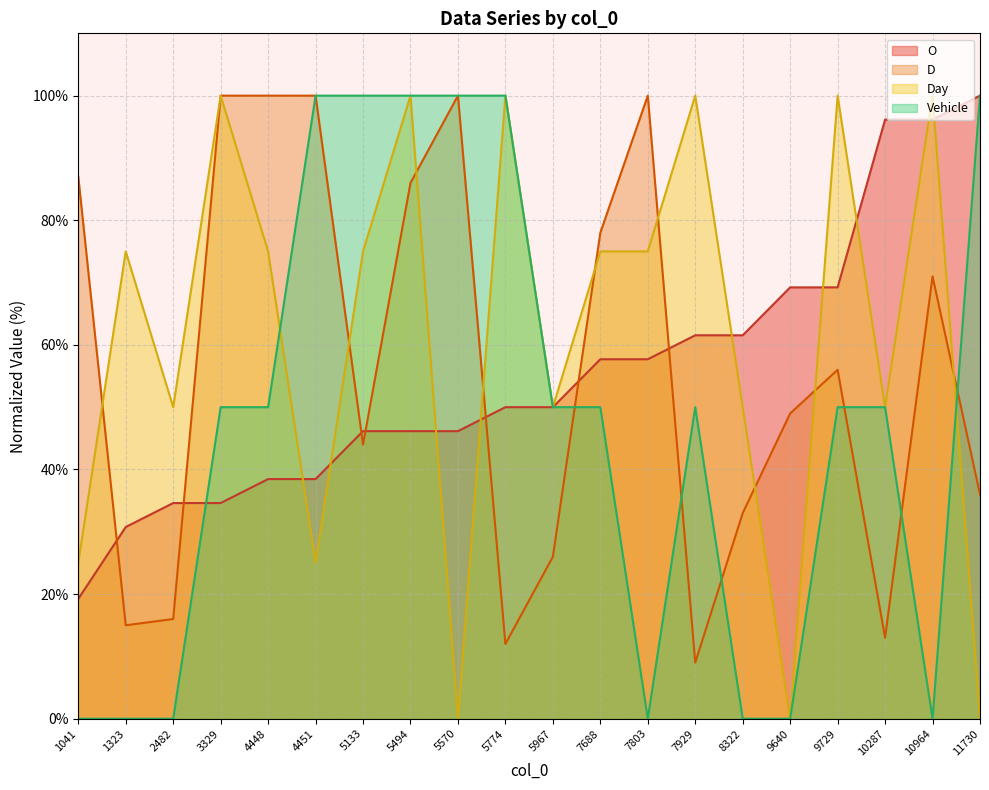

Which category has the lowest value across all series?

5570